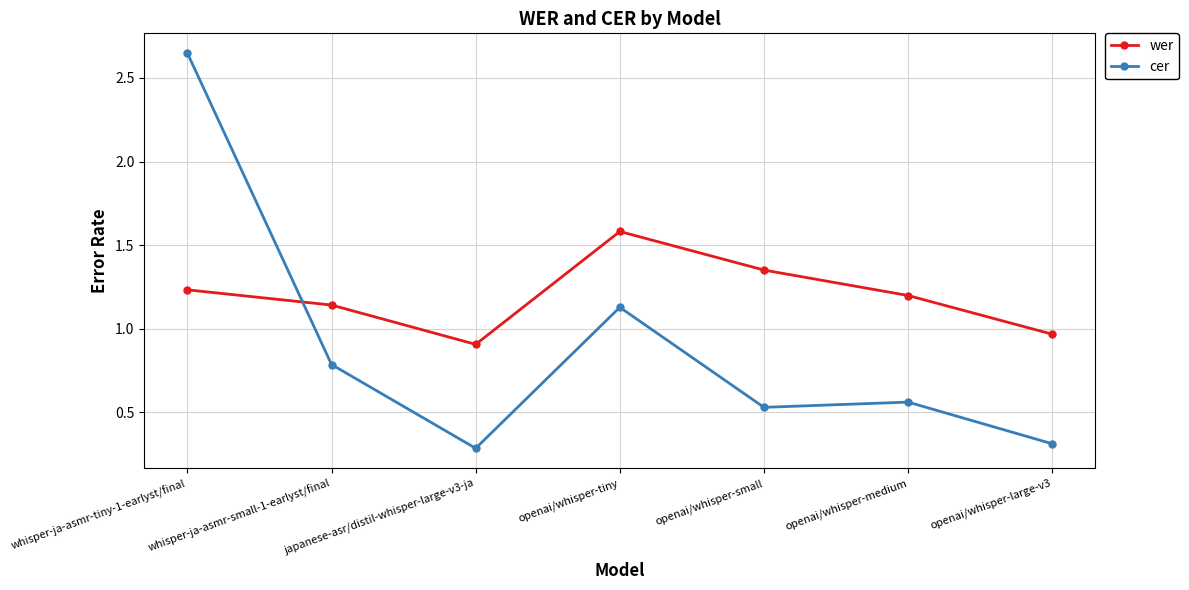

At whisper-ja-asmr-small-1-earlyst/final, list the series in order from largest to smallest.

wer, cer